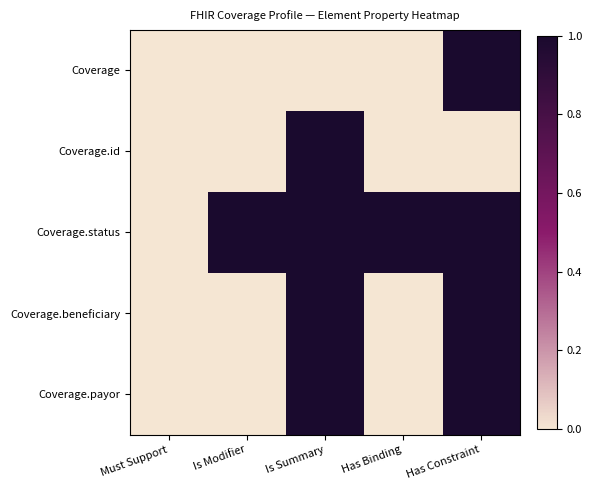

At which category is the sum across all series the highest?

Is Summary